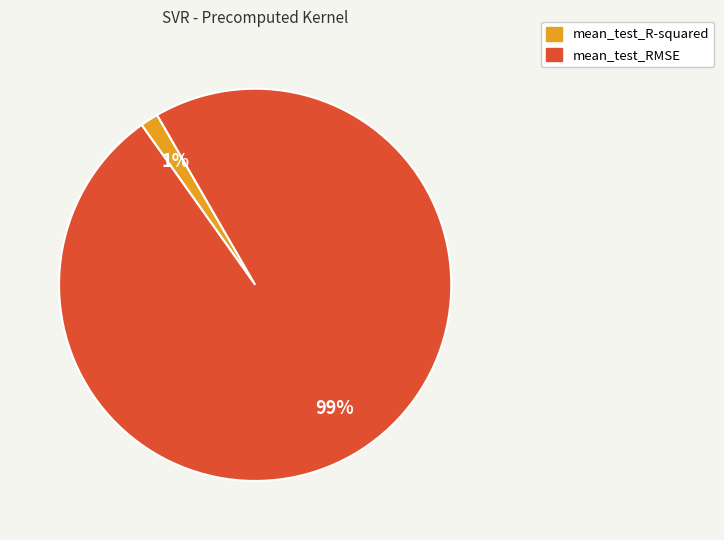

Does any single category account for the majority?

Yes